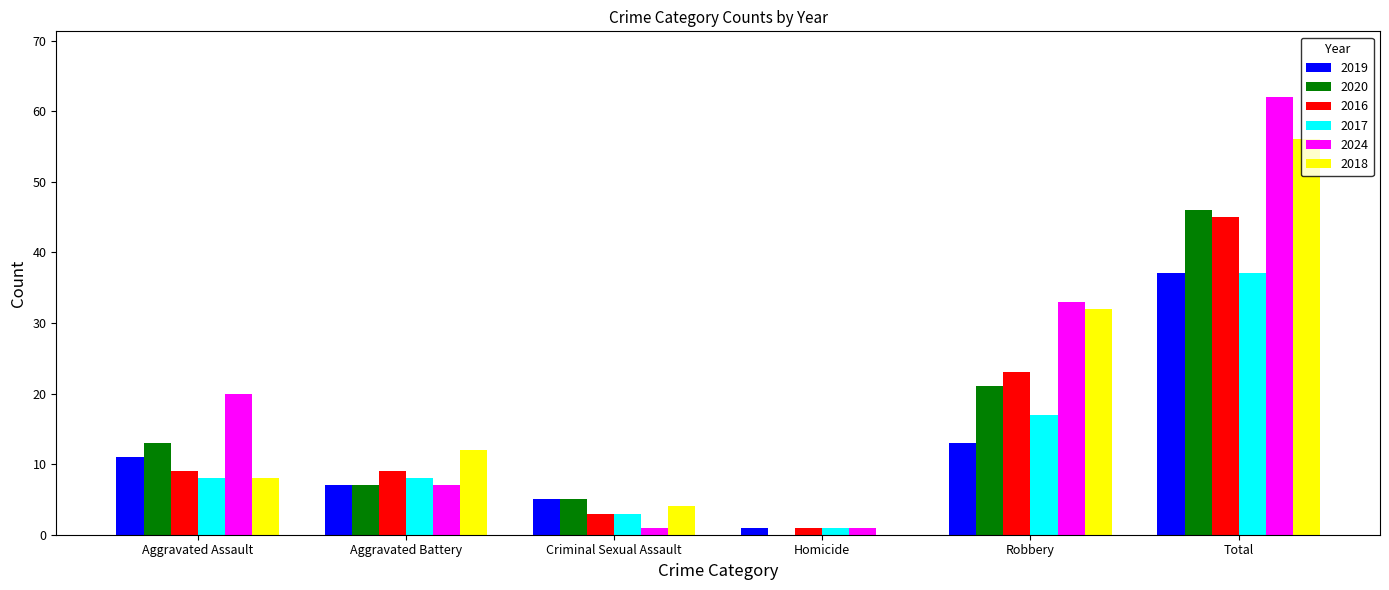

What is the maximum value shown in the chart?

62